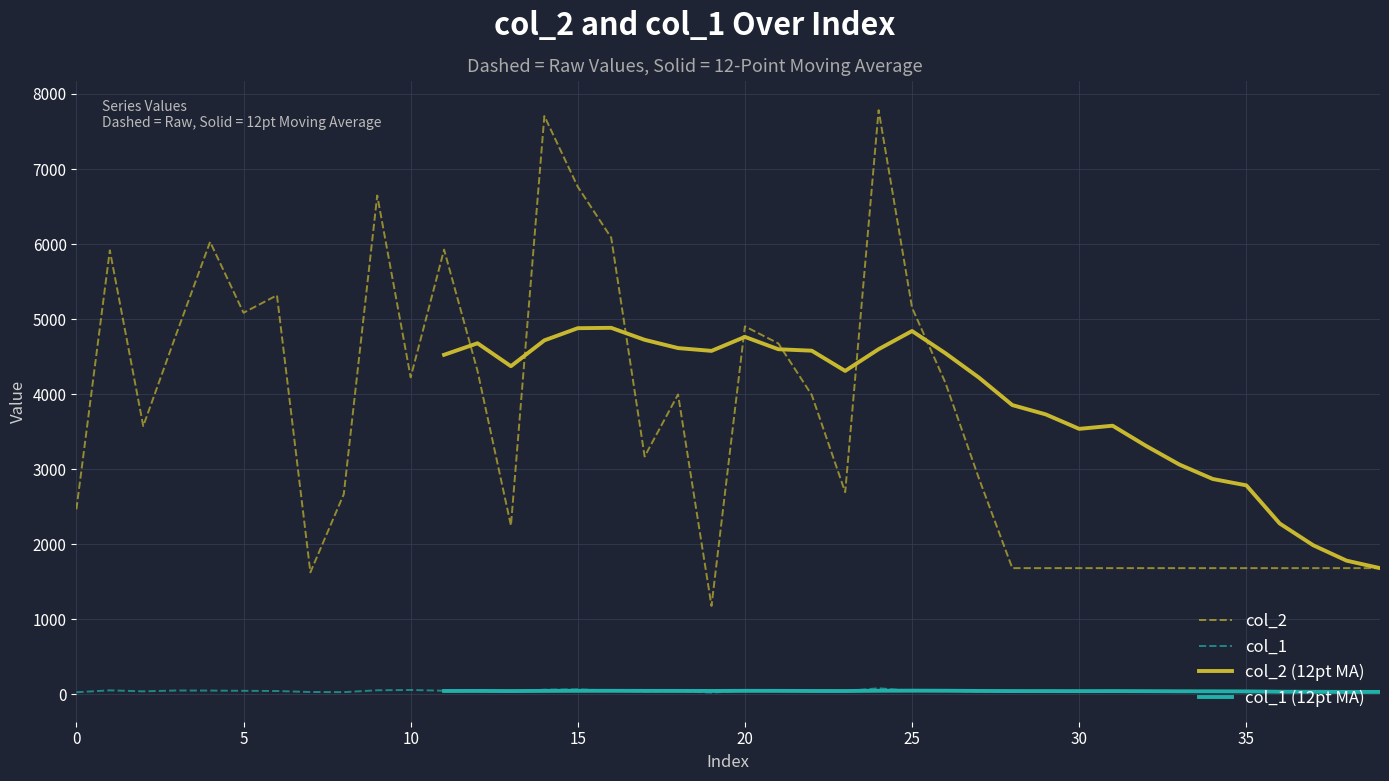

The col_1 series shows 72.2 at 9. True or false?

False